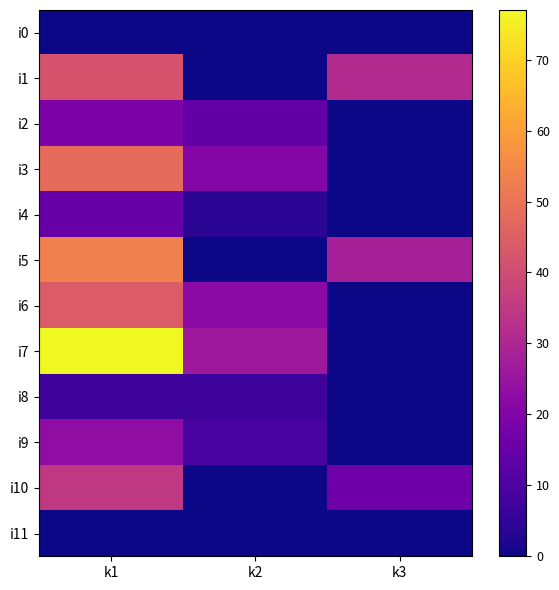

Which category has the lowest value across all series?

k1